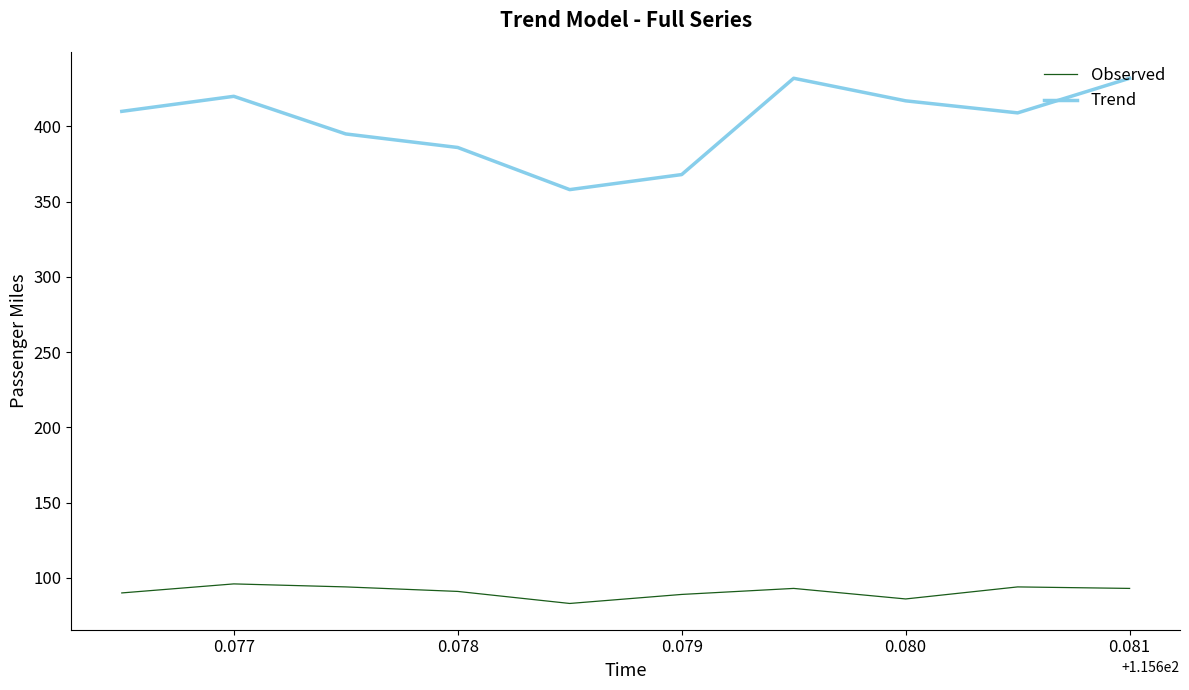

True or false: Observed and Trend intersect in this chart.

False